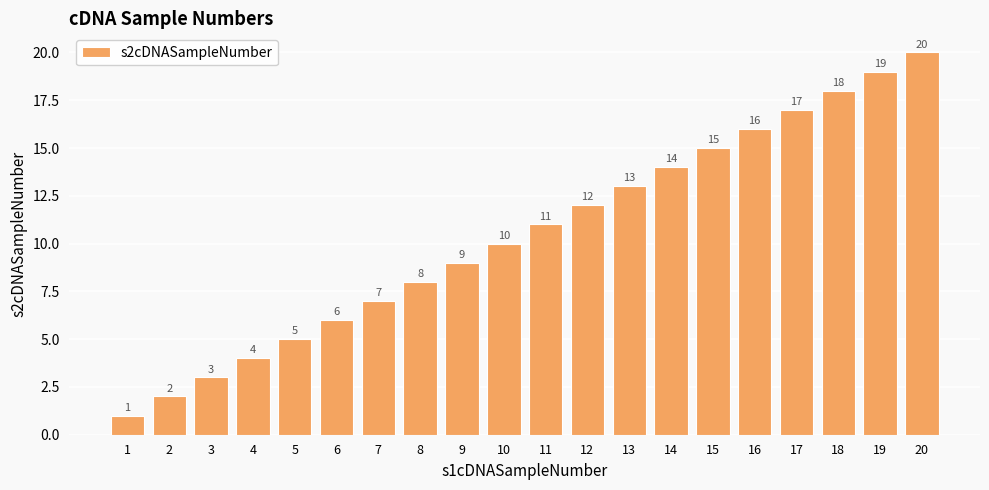

Is it true that the value at 14 is 14?

True